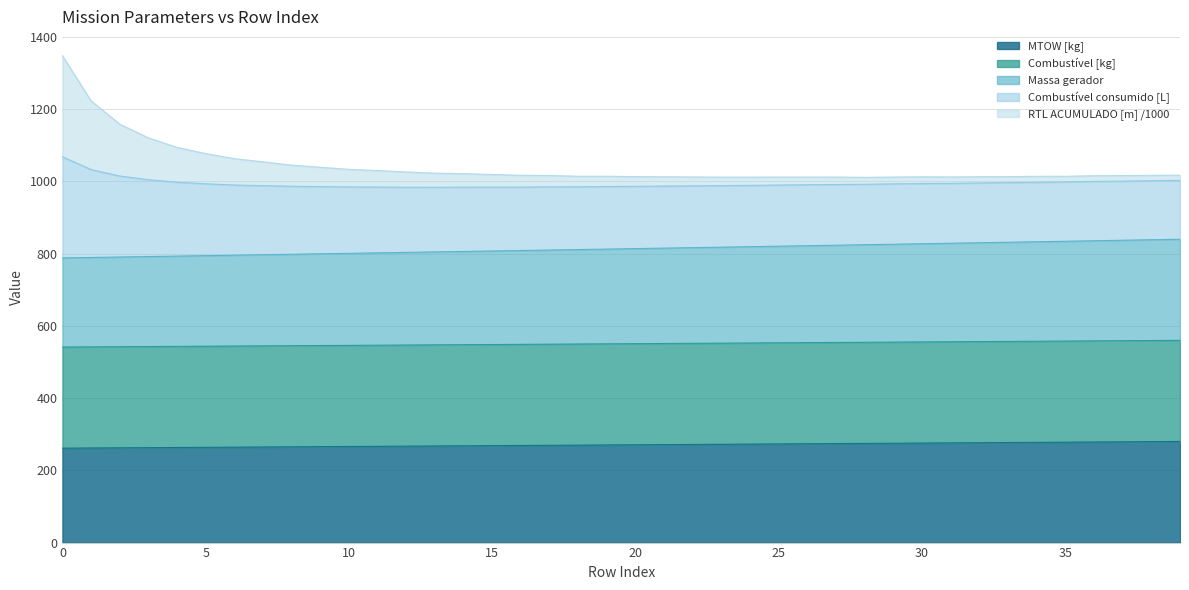

What is the difference between the maximum and minimum values in the MTOW [kg] series?

18.5